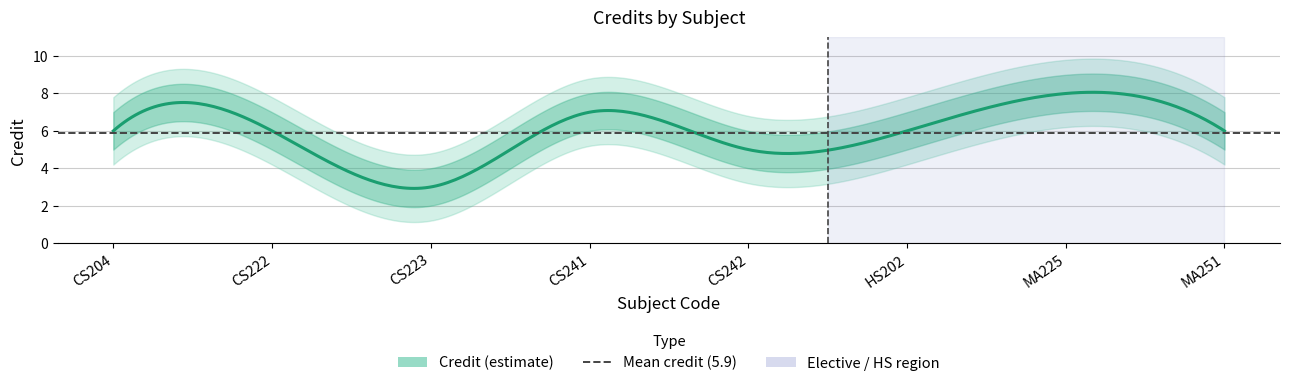

Reading left to right, extract all data points from this chart.

CS204=6	CS222=6	CS223=3	CS241=7	CS242=5	HS202=6	MA225=8	MA251=6